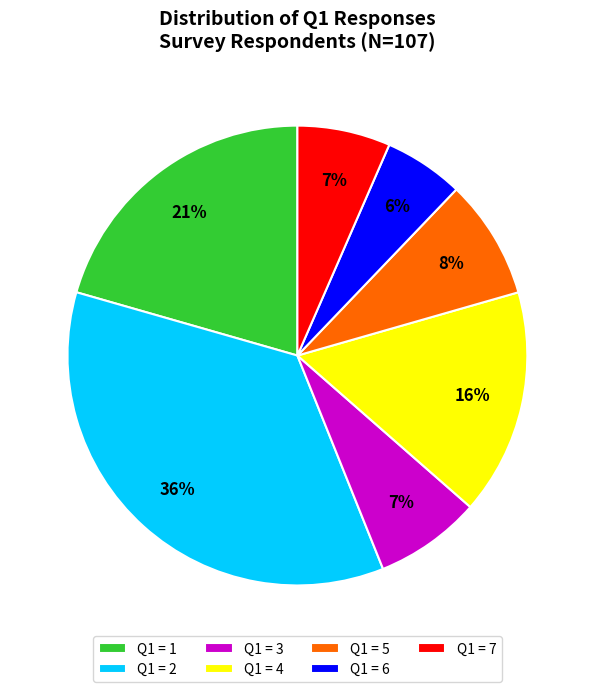

Which category has the biggest portion of the pie?

Q1 = 2